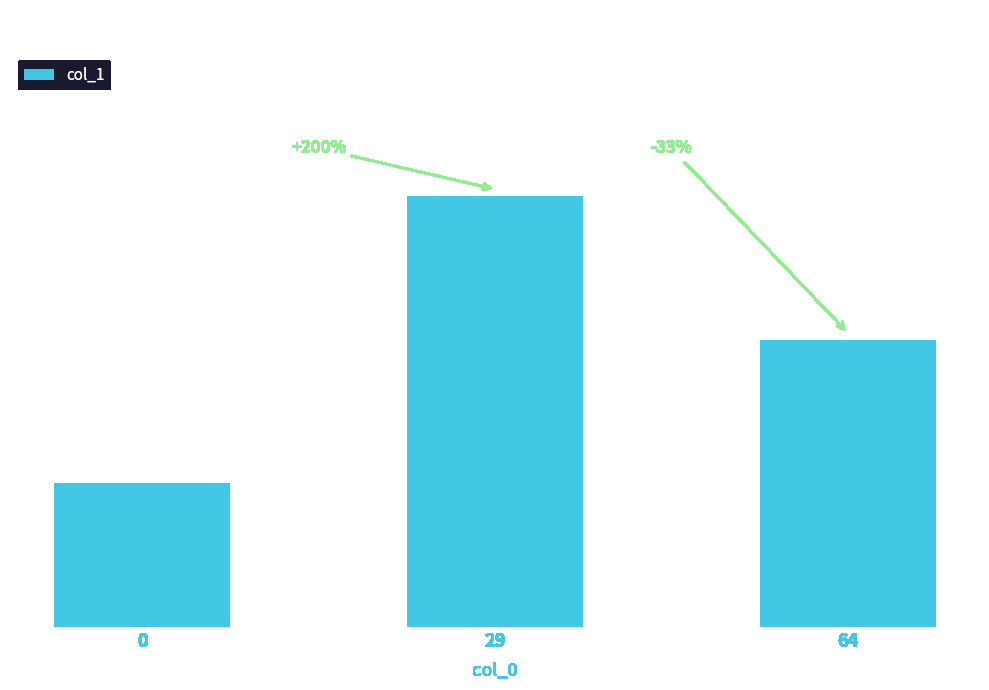

How many values are below 2?

1